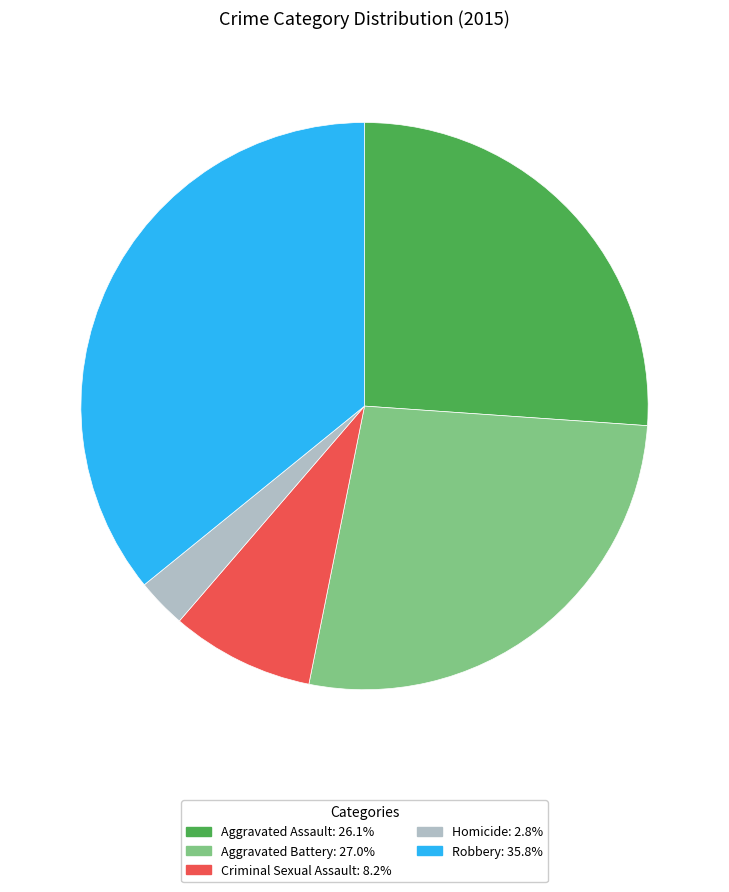

Which category has the smallest portion of the pie?

Homicide